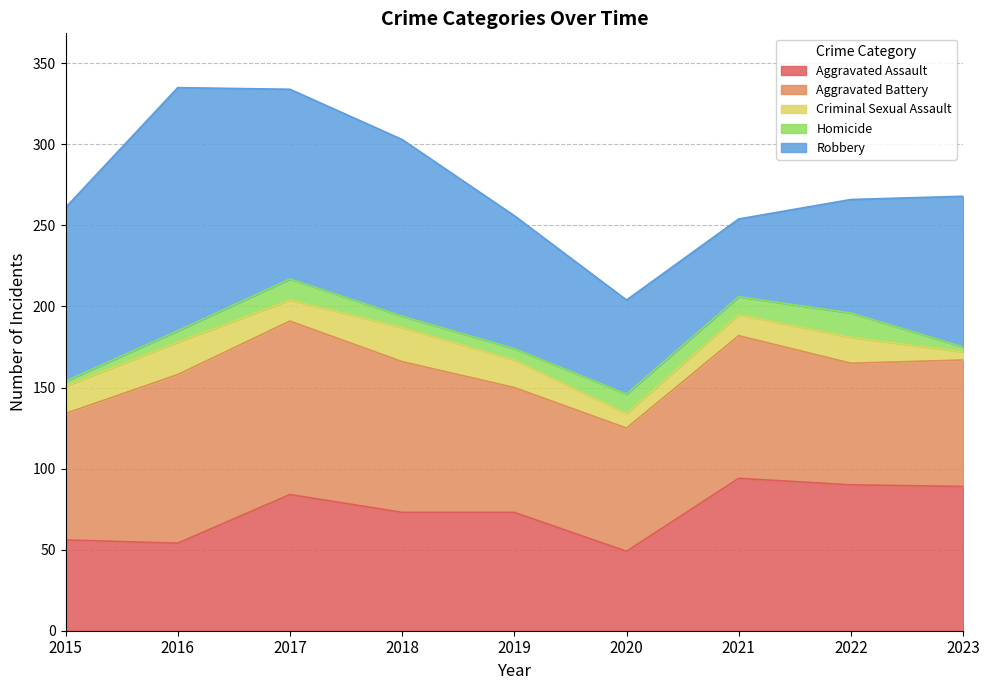

True or false: Aggravated Assault and Homicide intersect in this chart.

False